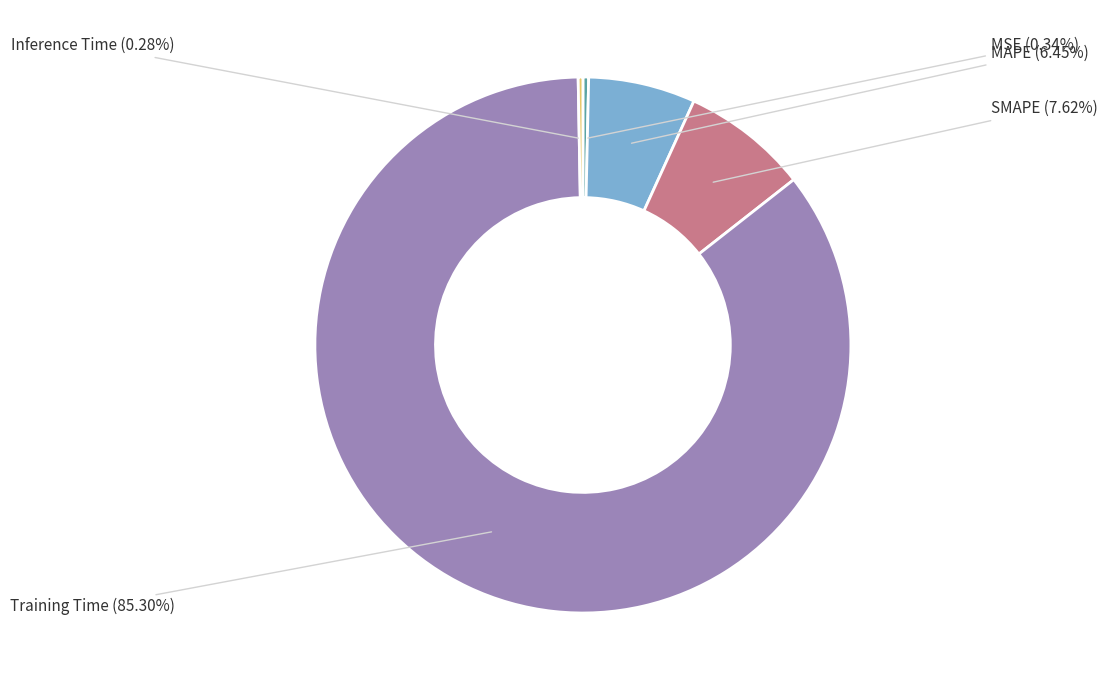

To the nearest percent, what is the average slice percentage?

20%